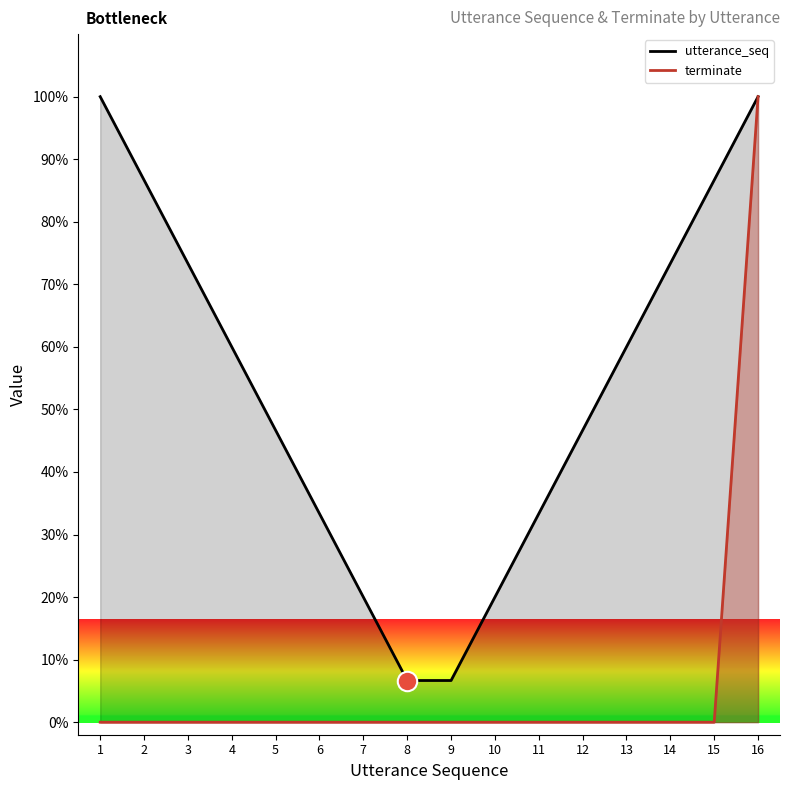

The chart shows a value of 0 at 2. True or false?

True